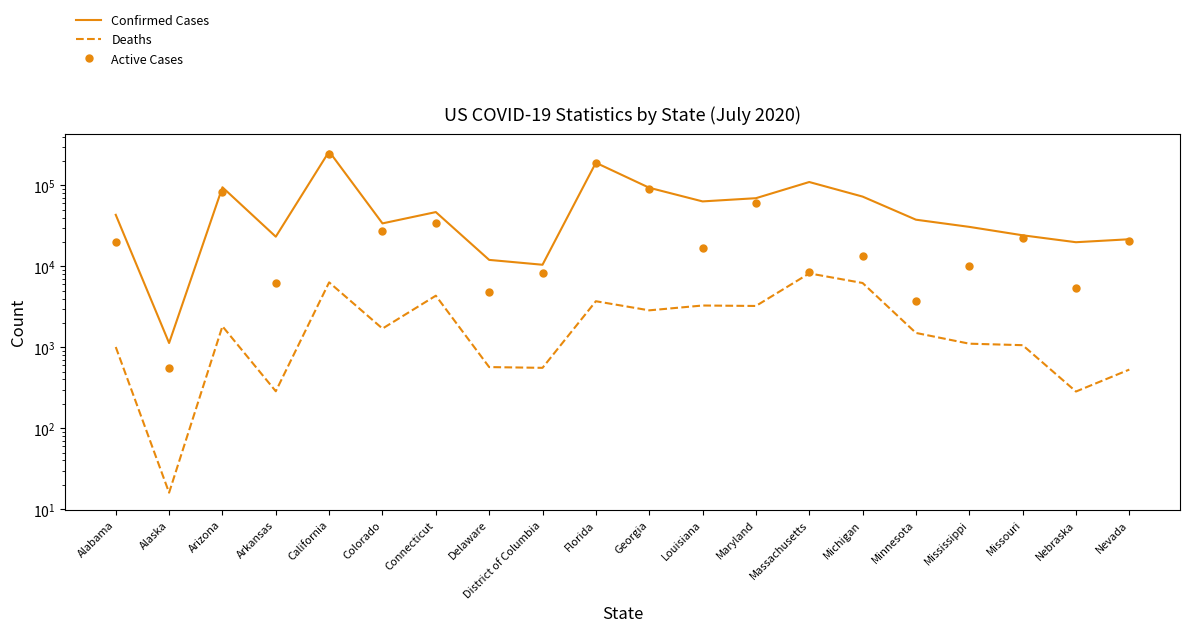

How many data points does each series have?

20